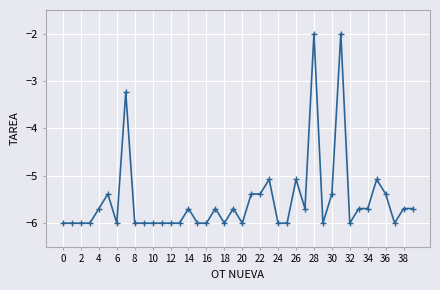

True or false: the data has more than 0 interior local peaks.

True